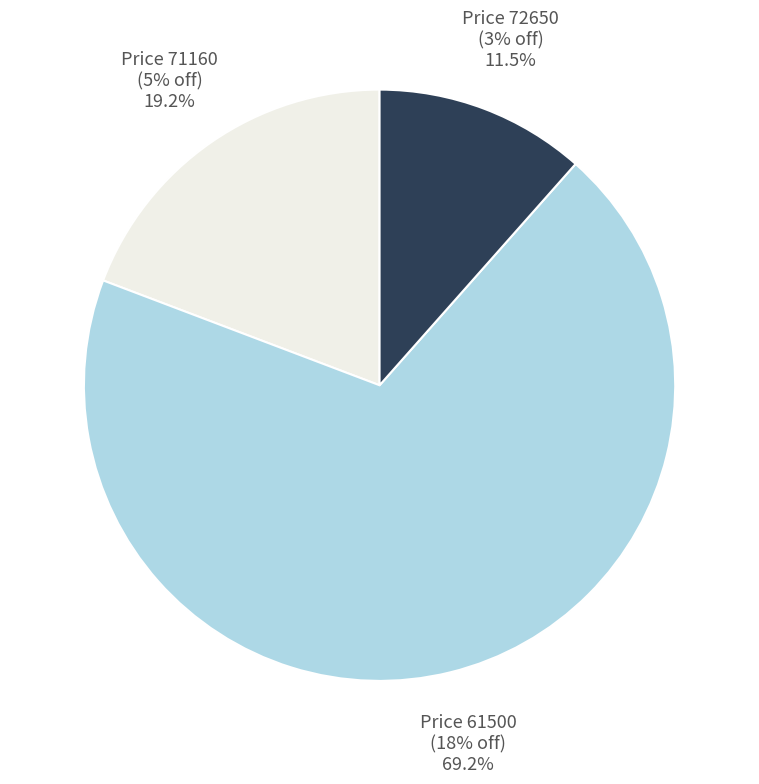

What is the largest slice in the pie chart?

18% Discount (Price 61500)